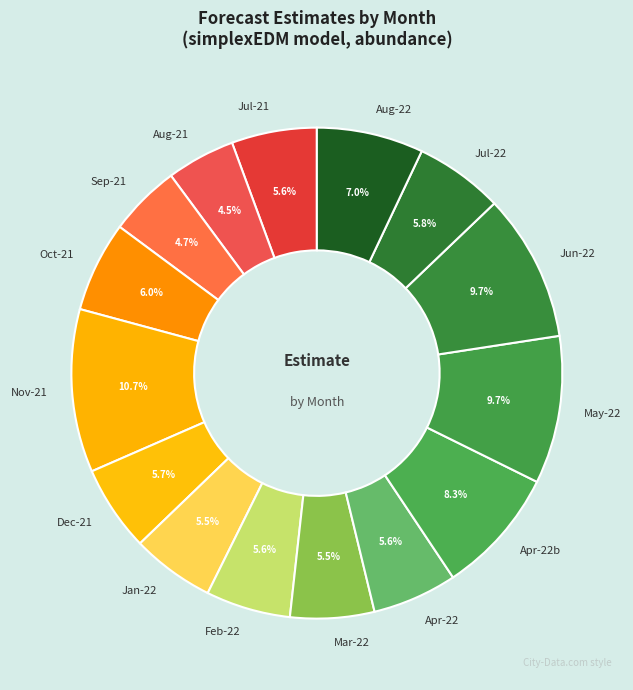

Is there any slice that represents more than half of the pie?

No